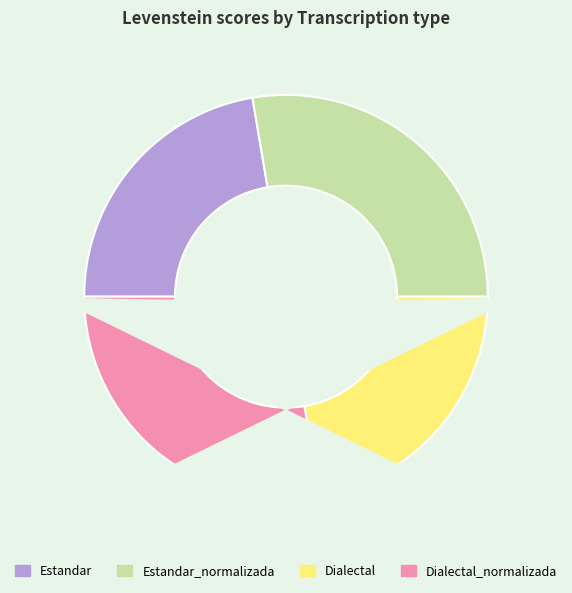

Count the number of slices in the pie.

4